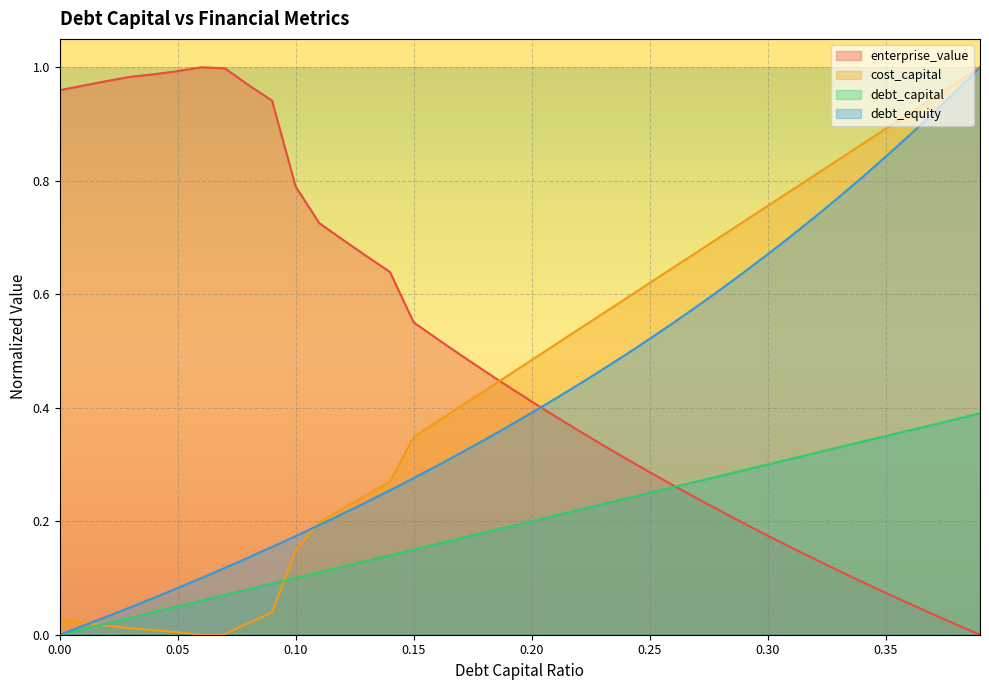

At which label does enterprise_value reach its peak?

0.06